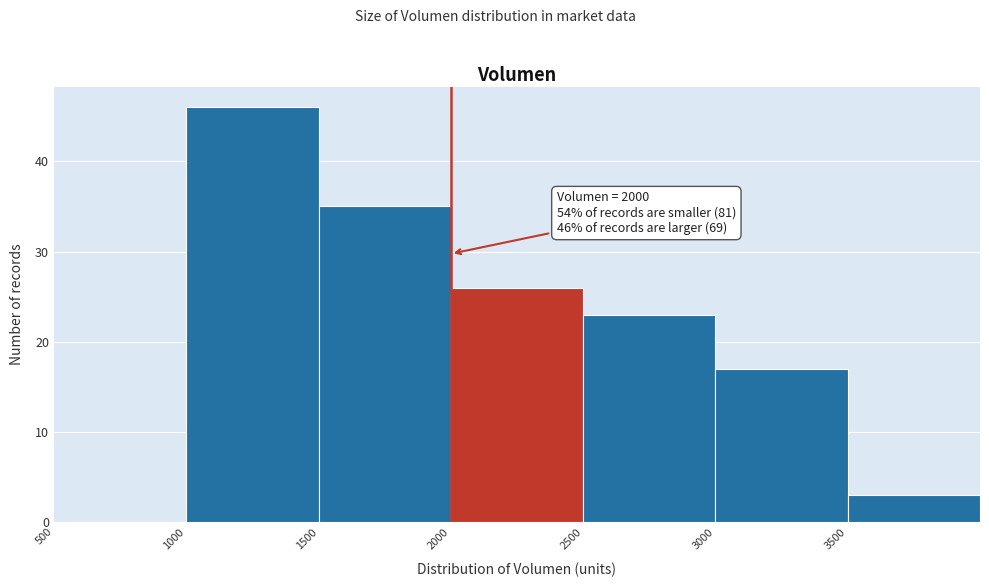

Which range on the x-axis has the tallest bar?

1000 to 1500